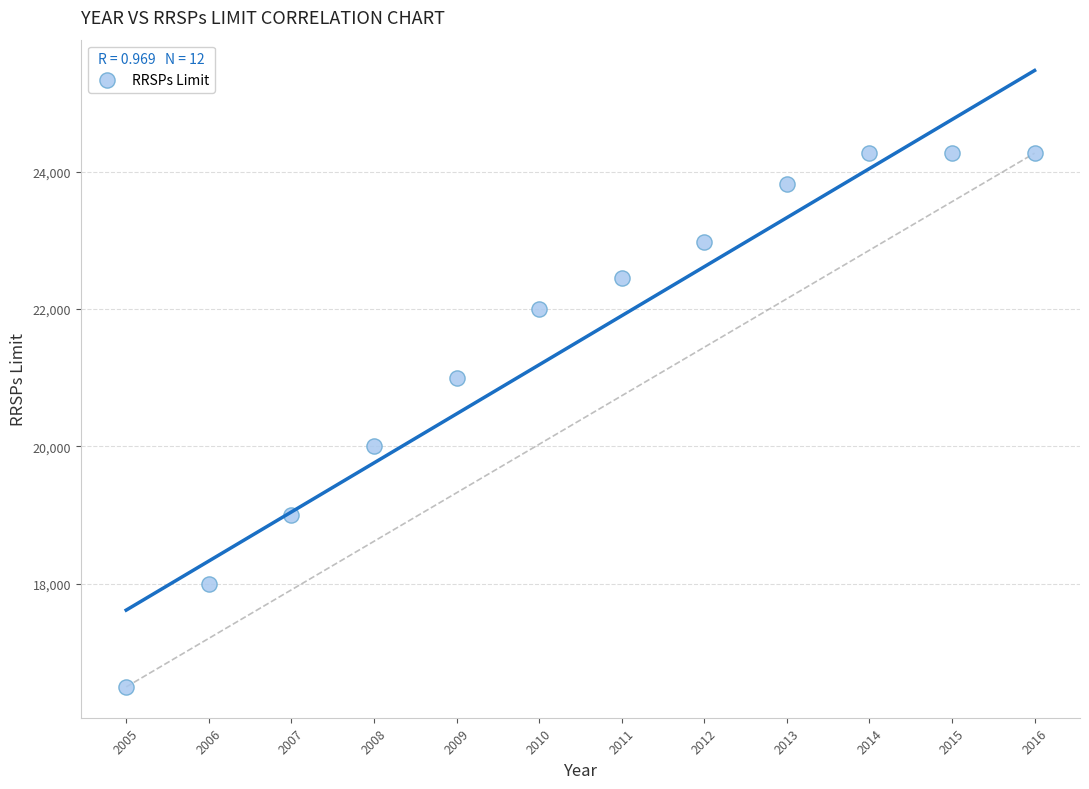

What is the range of X values (max minus min)?

11